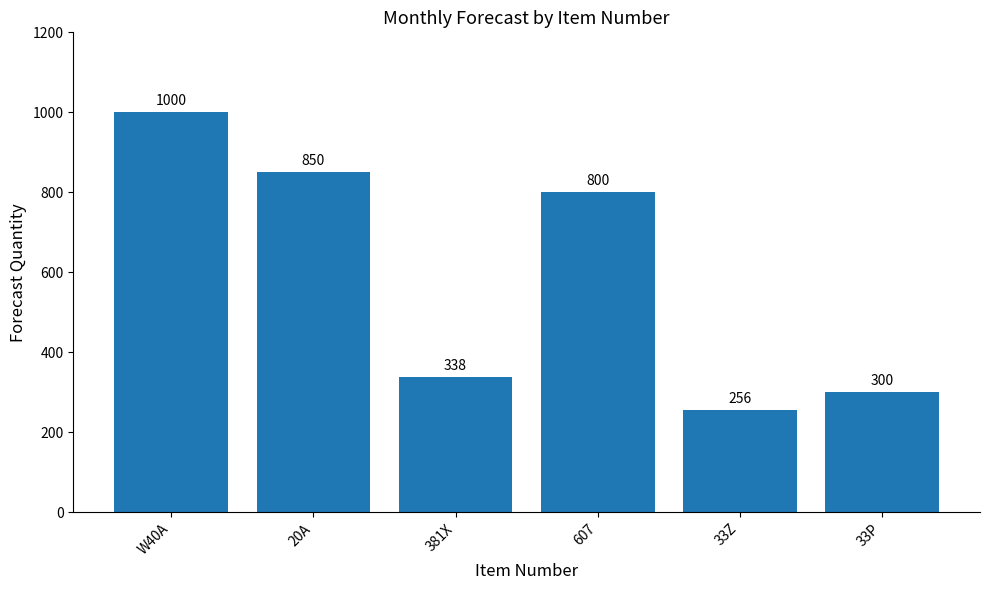

What is the label of the 1st bar from the right?

33P